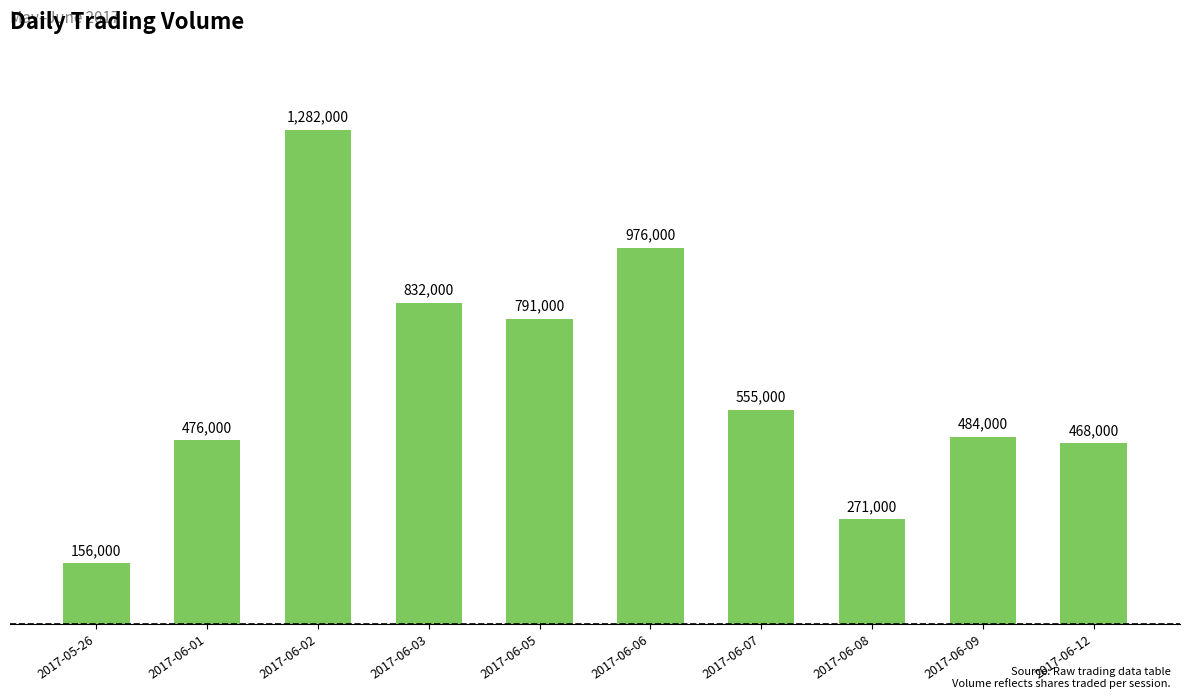

What is the label of the 9th bar from the right?

2017-06-01